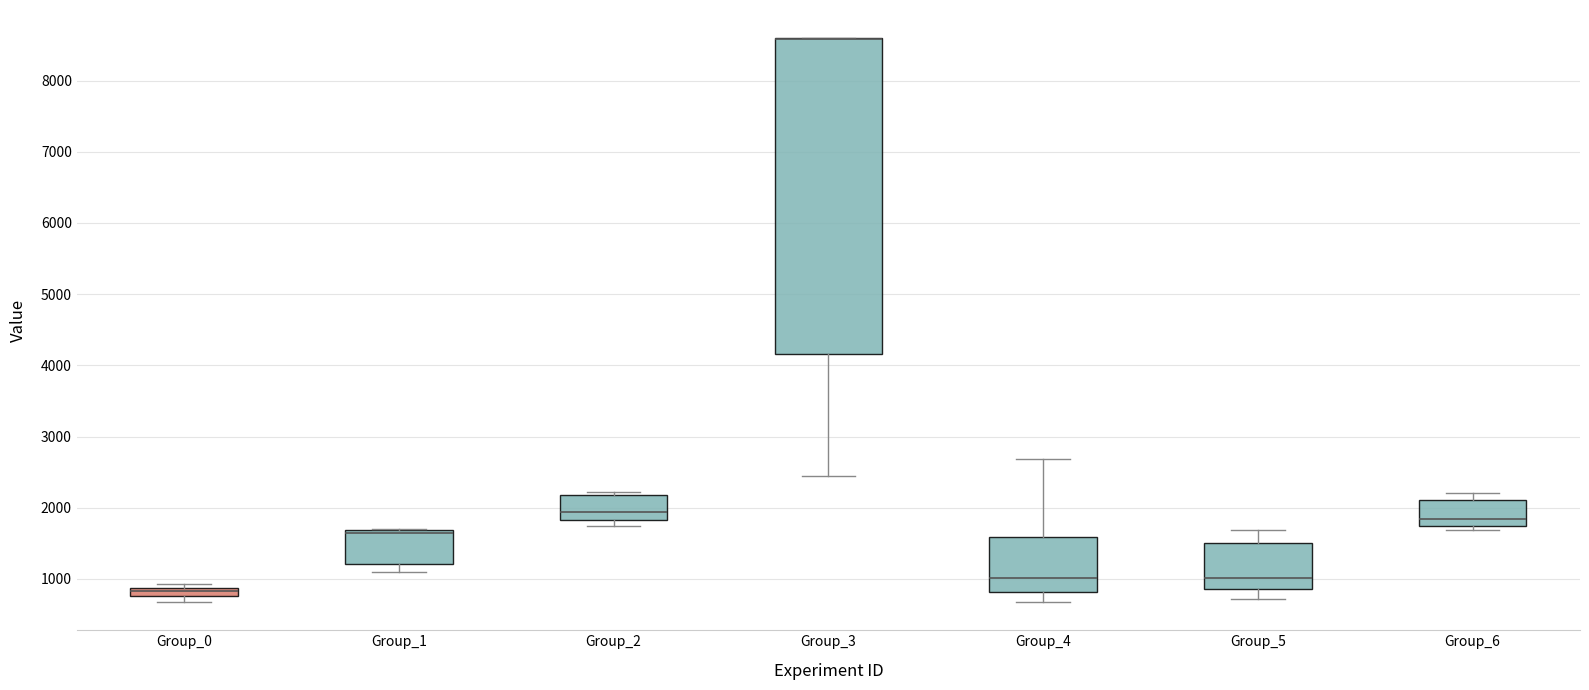

Comparing the boxes themselves (not the whiskers), which one is the tallest?

Group_3